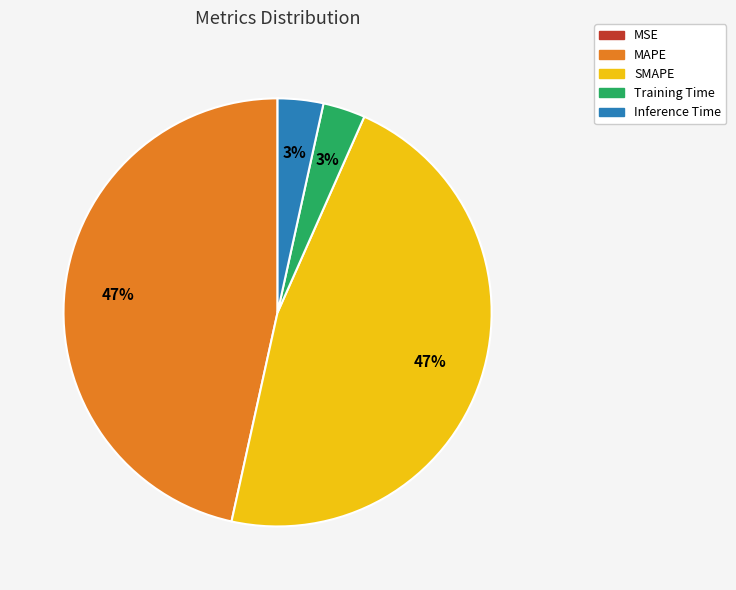

Is it true that Inference Time is 3% of the pie?

True